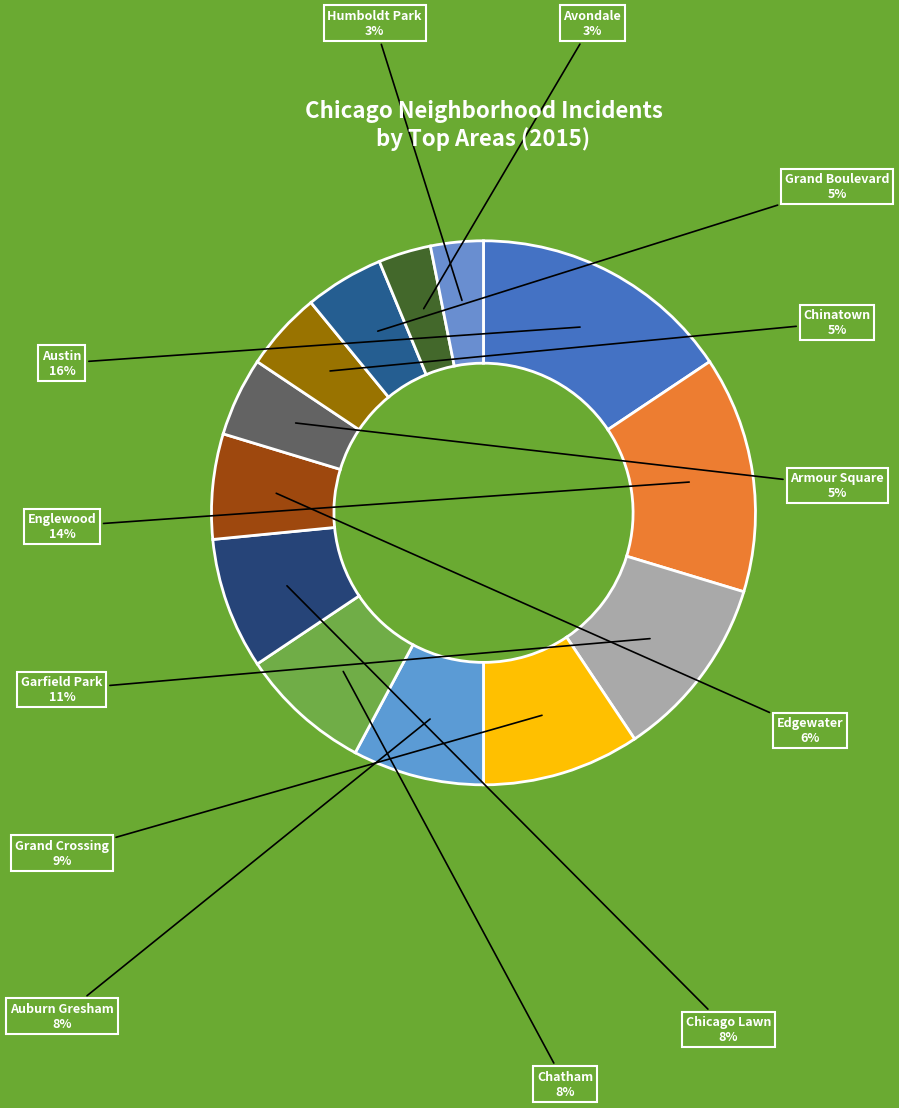

How many slices are in this pie chart?

13